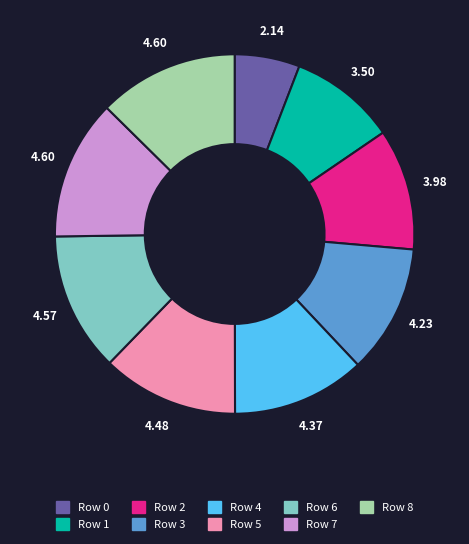

Is there a majority slice in this chart?

No